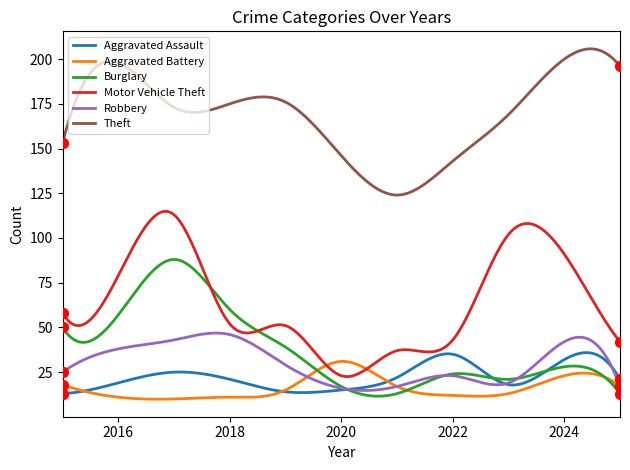

Which series has the largest total across all categories?

Theft